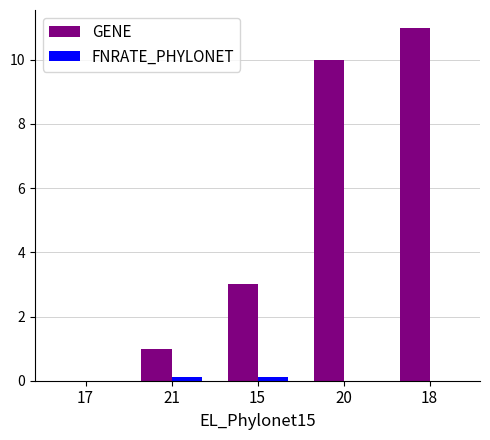

The value of GENE at 20 is 10.0. True or false?

True